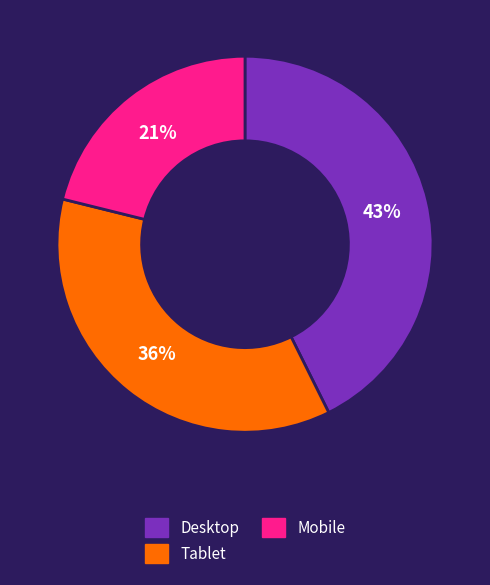

Which category has the biggest portion of the pie?

Desktop